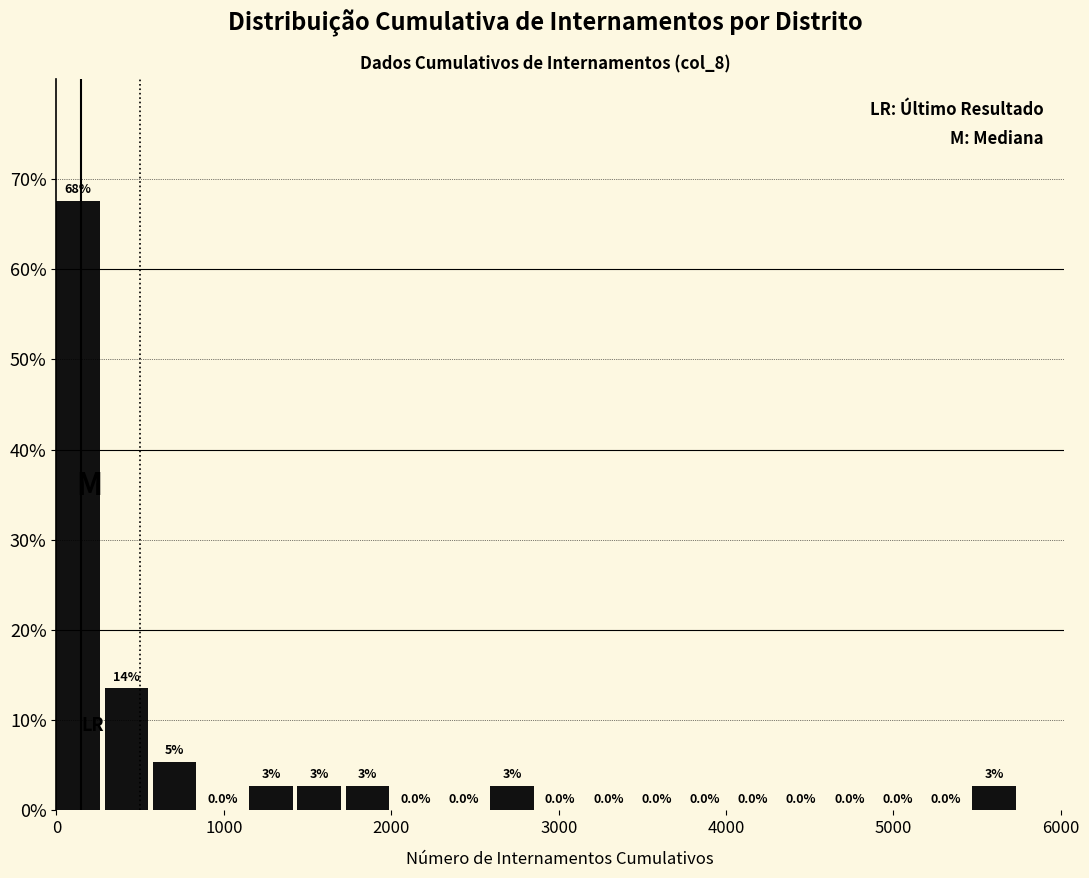

Around what value on the x-axis is the tallest bar? Give the approximate position of its centre, as read against the axis.

100